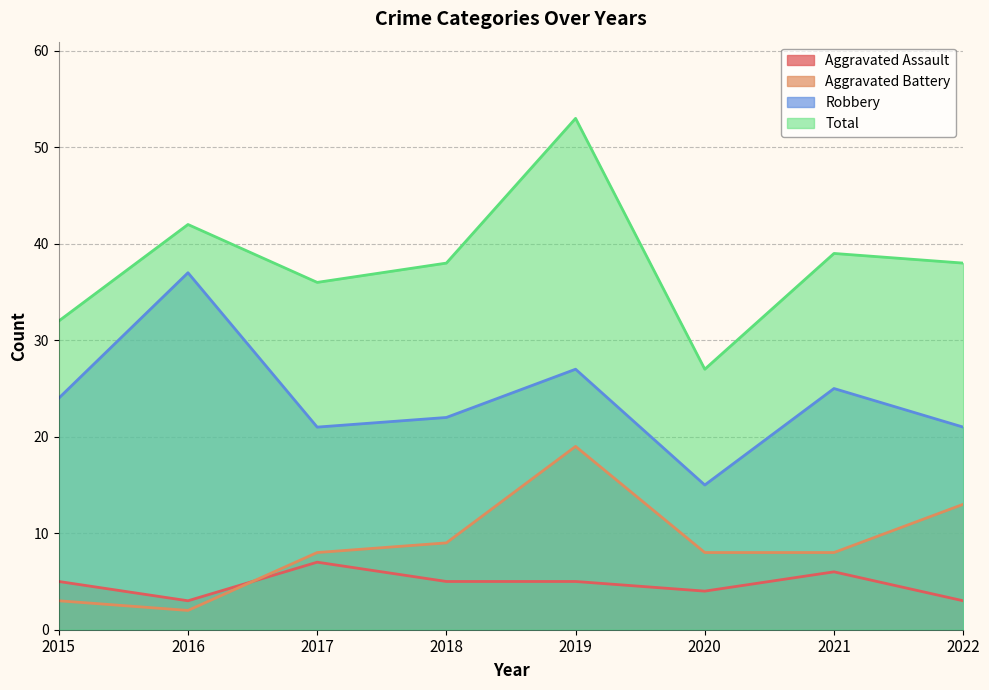

What is the average value of the Aggravated Assault series?

5